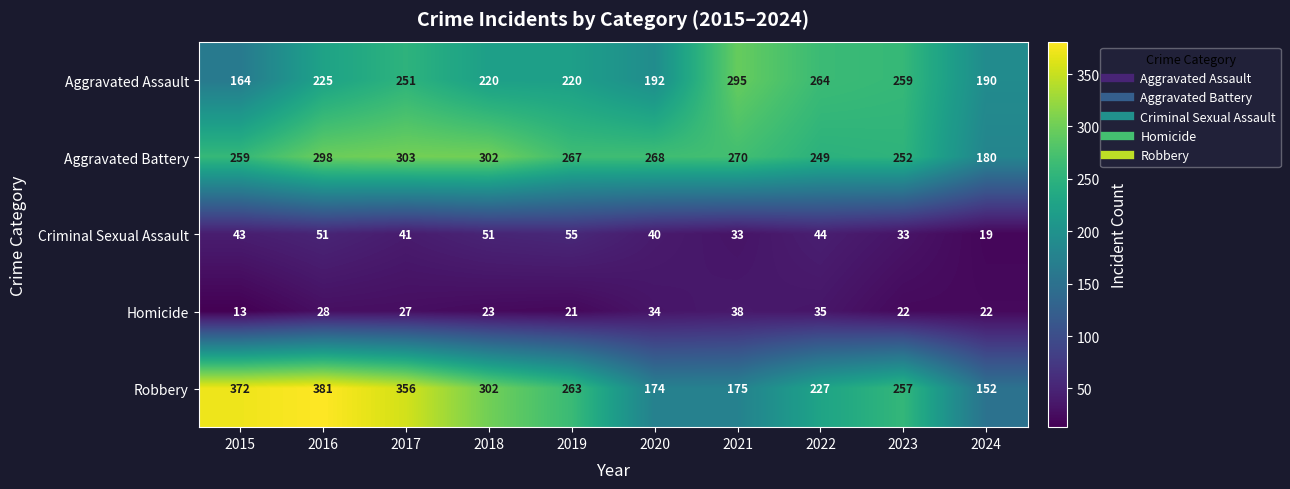

Is it true that Criminal Sexual Assault equals 40 at 2020?

True